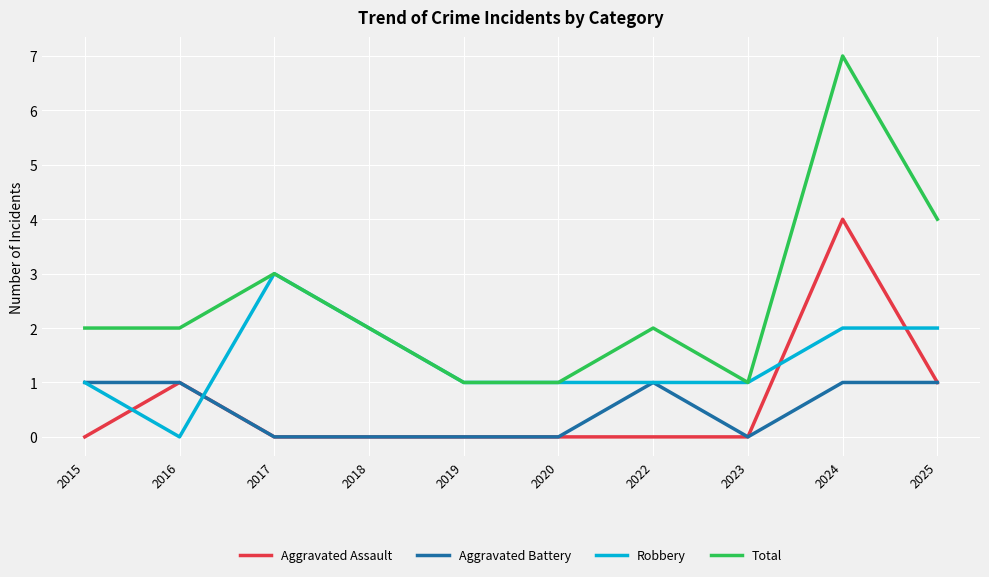

List the series in order of their peak value, highest first.

Total, Aggravated Assault, Robbery, Aggravated Battery